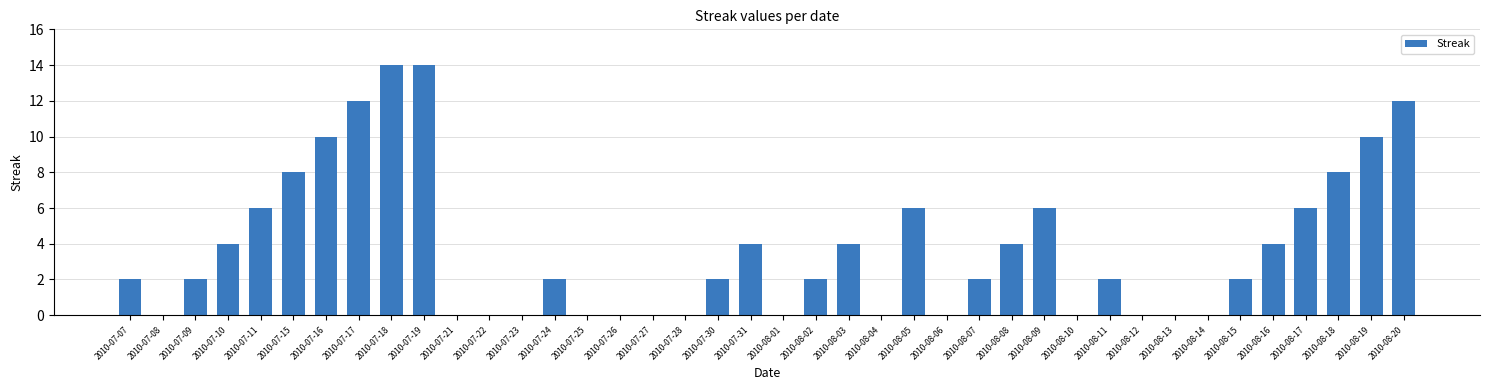

Reading left to right, extract all data points from this chart.

2	0	2	4	6	8	10	12	14	14	0	0	0	2	0	0	0	0	2	4	0	2	4	0	6	0	2	4	6	0	2	0	0	0	2	4	6	8	10	12